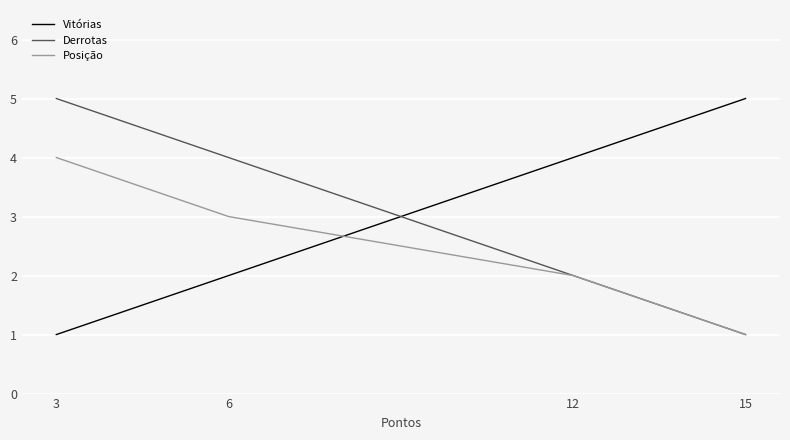

True or false: Vitórias and Posição intersect in this chart.

True